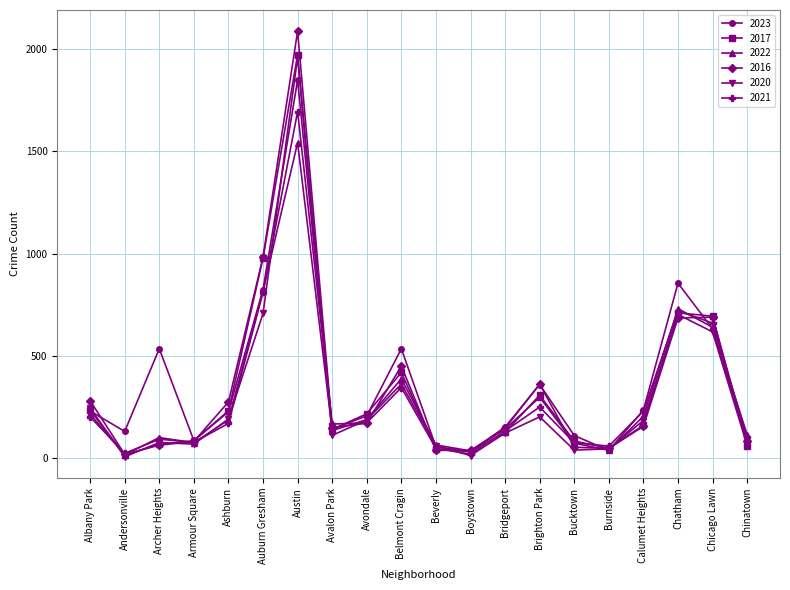

How many interior local peaks does the 2022 series have?

5